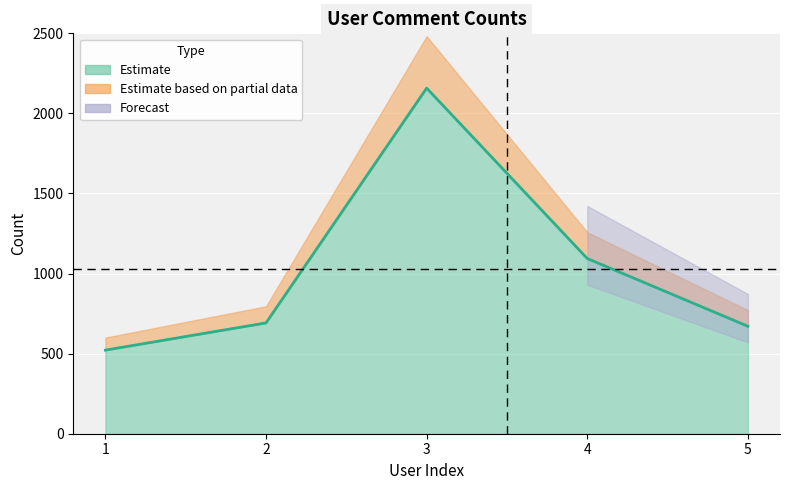

Reading left to right, transcribe all the data shown in this chart.

1=522	2=692	3=2158	4=1094	5=671